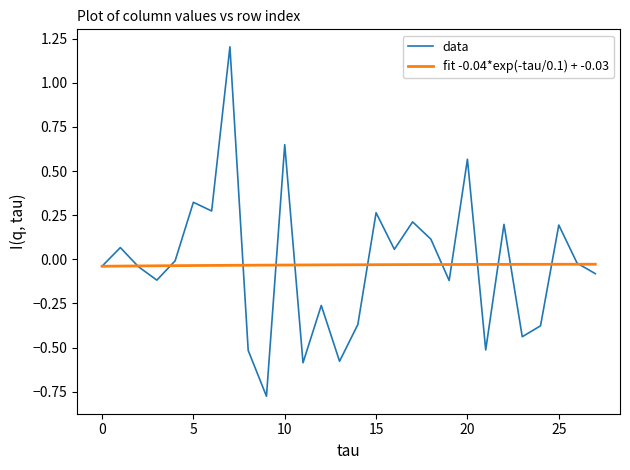

What are all the series names shown in the legend?

data, fit -0.04*exp(-tau/0.1) + -0.03